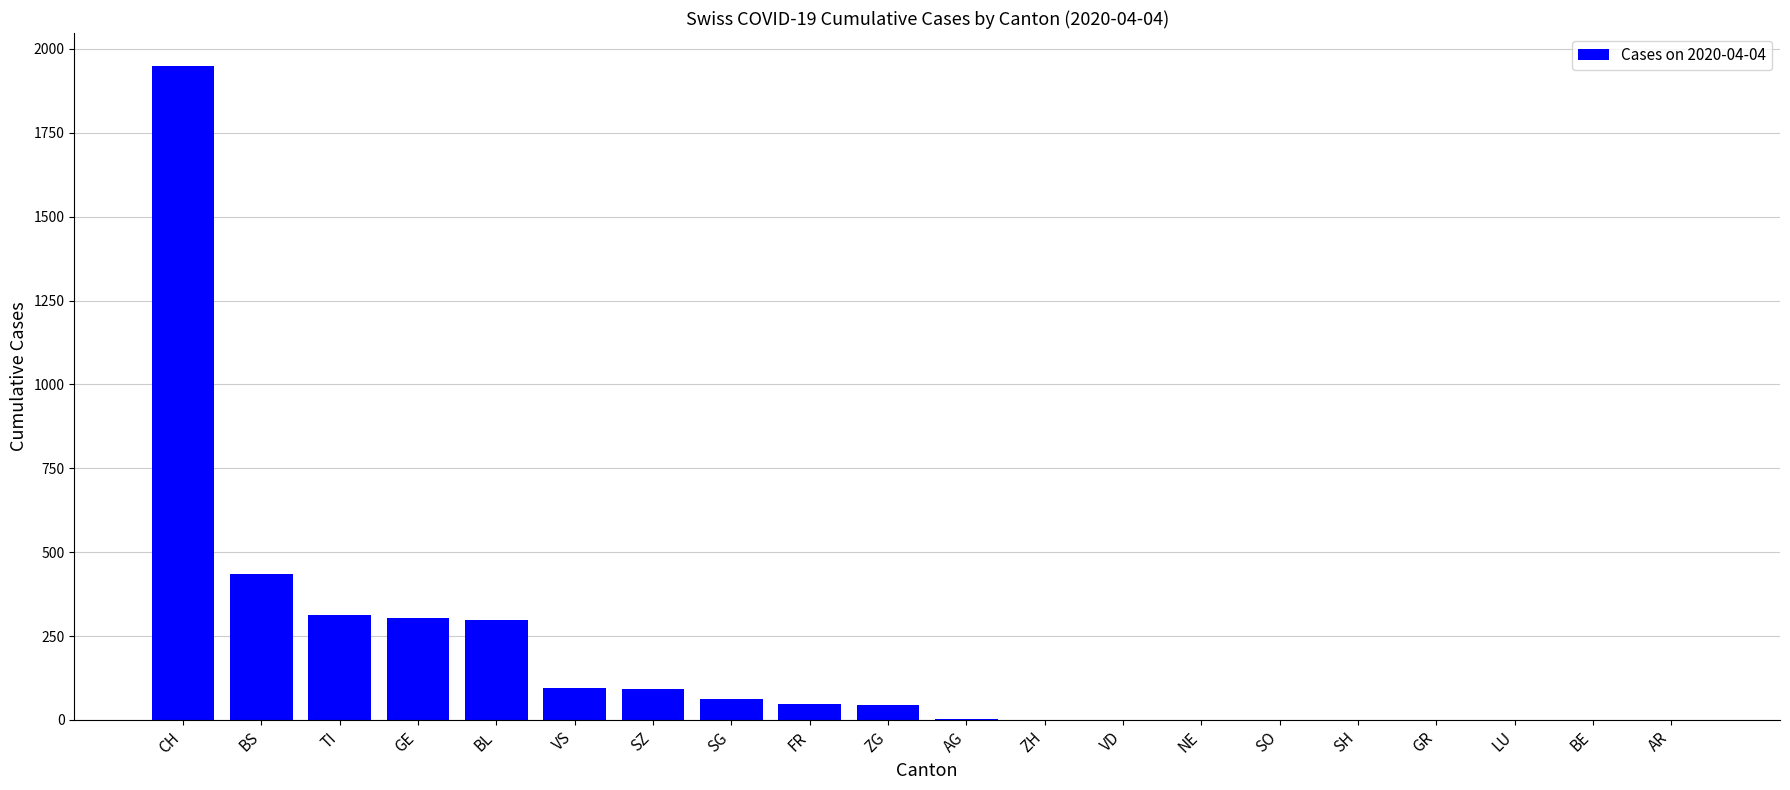

Between BS and AG, which is larger?

BS